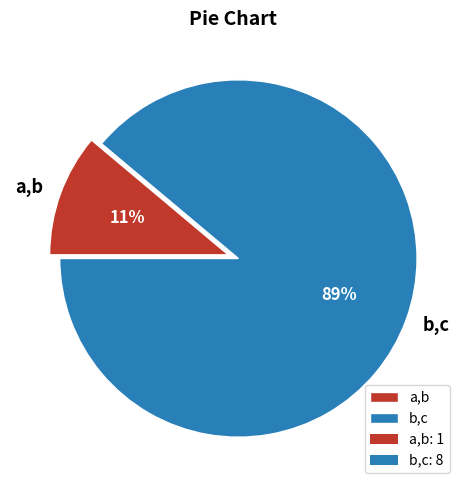

Which category accounts for the majority?

b,c